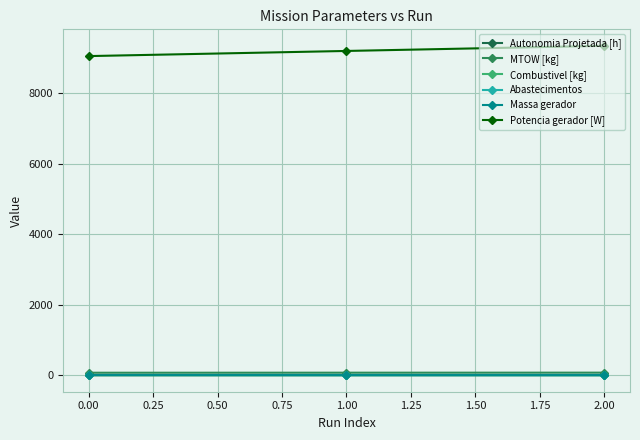

What is the minimum value for Potencia gerador [W]?

9054.6